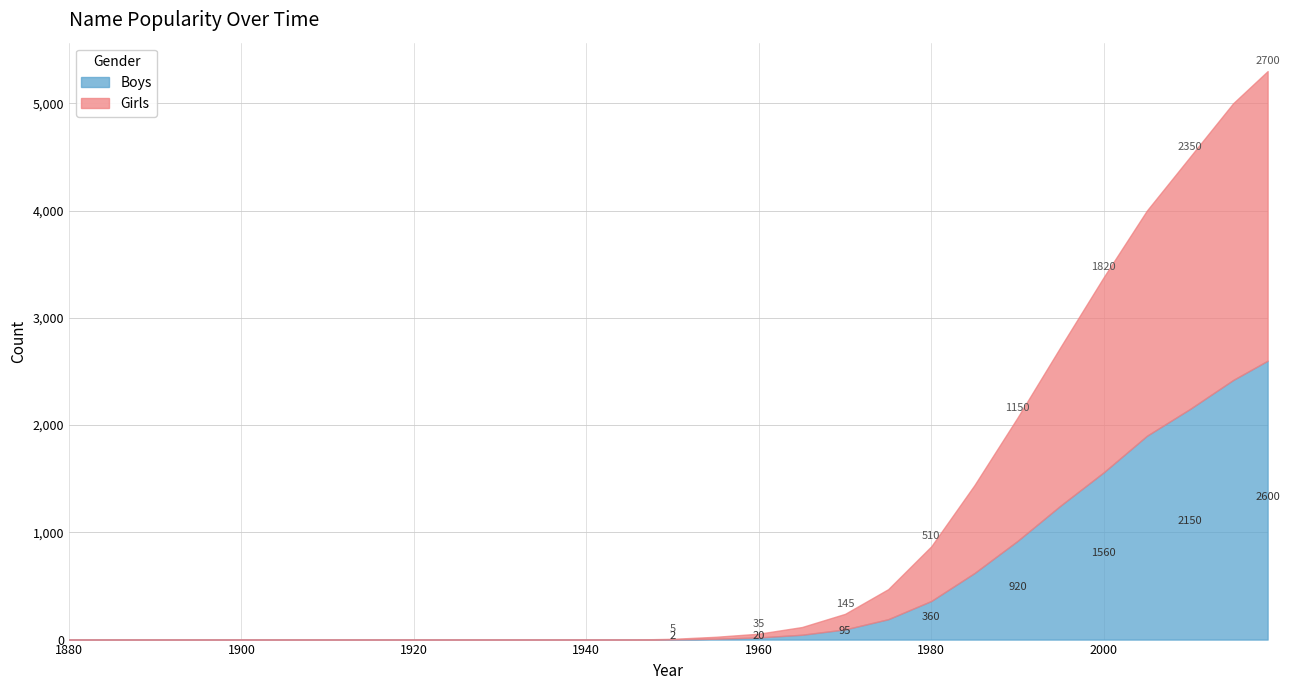

Rank the series at 1985 from highest to lowest value.

Girls, Boys